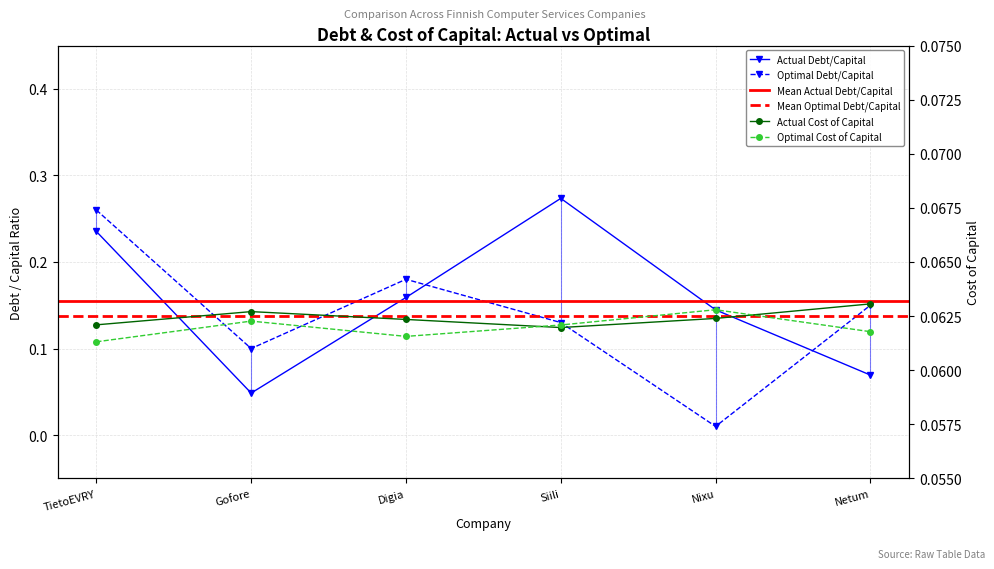

Between Siili and Nixu, which is larger?

Siili